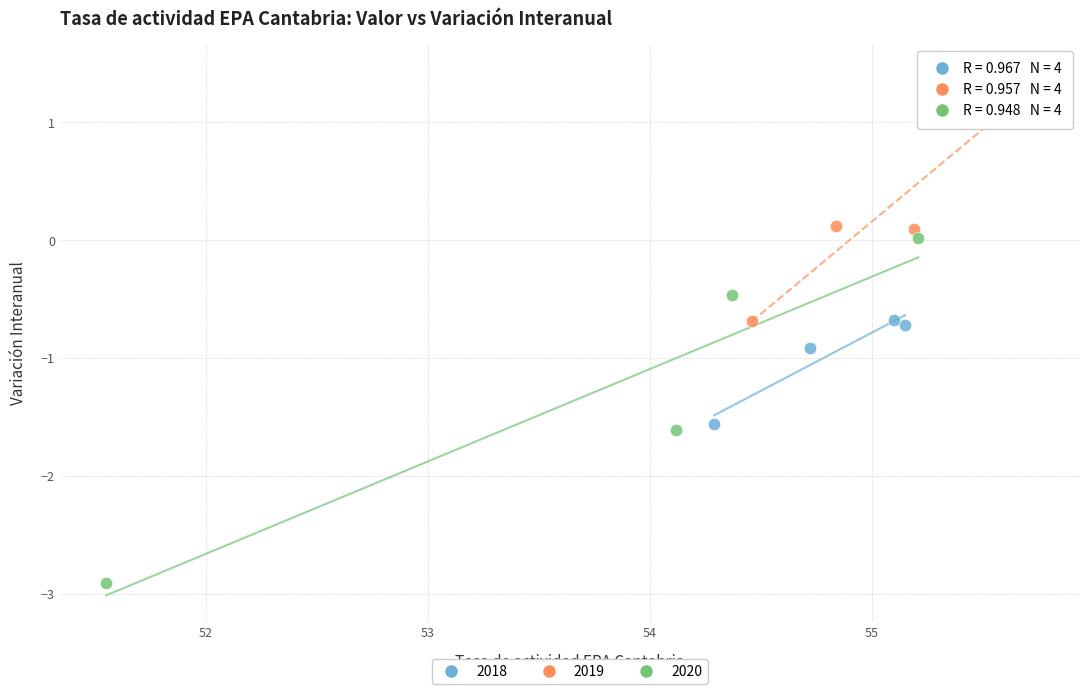

Which series contains the highest Y value?

2019